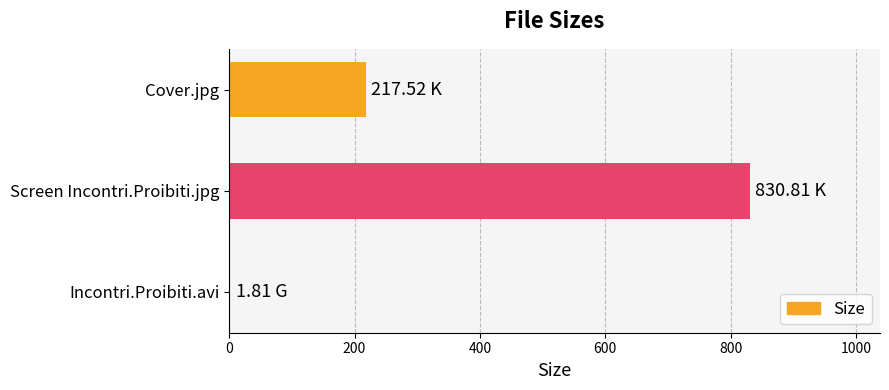

Between Cover.jpg and Screen Incontri.Proibiti.jpg, which is larger?

Screen Incontri.Proibiti.jpg